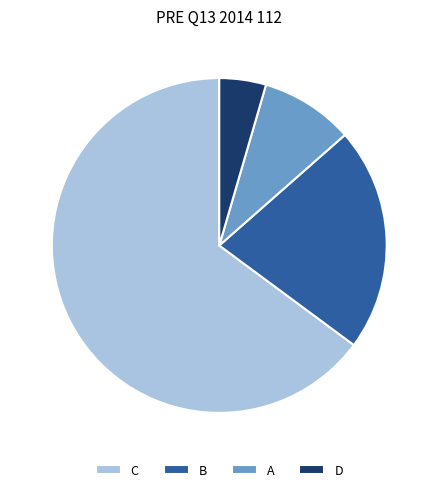

Is it true that A is 22% of the pie?

False